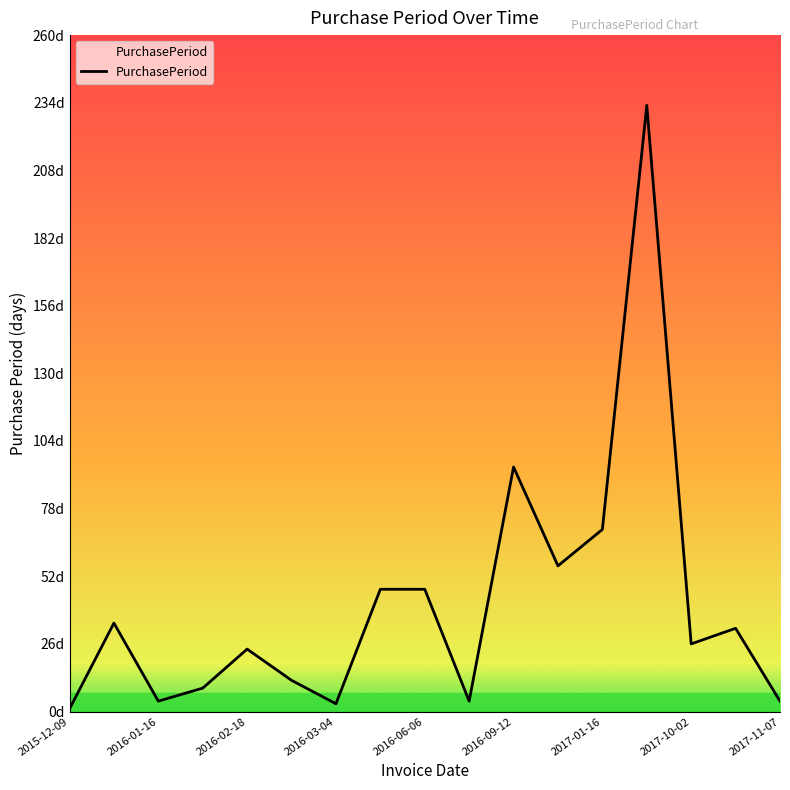

Reading left to right, transcribe all the data shown in this chart.

1	34	4	9	24	12	3	47	47	4	94	56	70	233	26	32	4